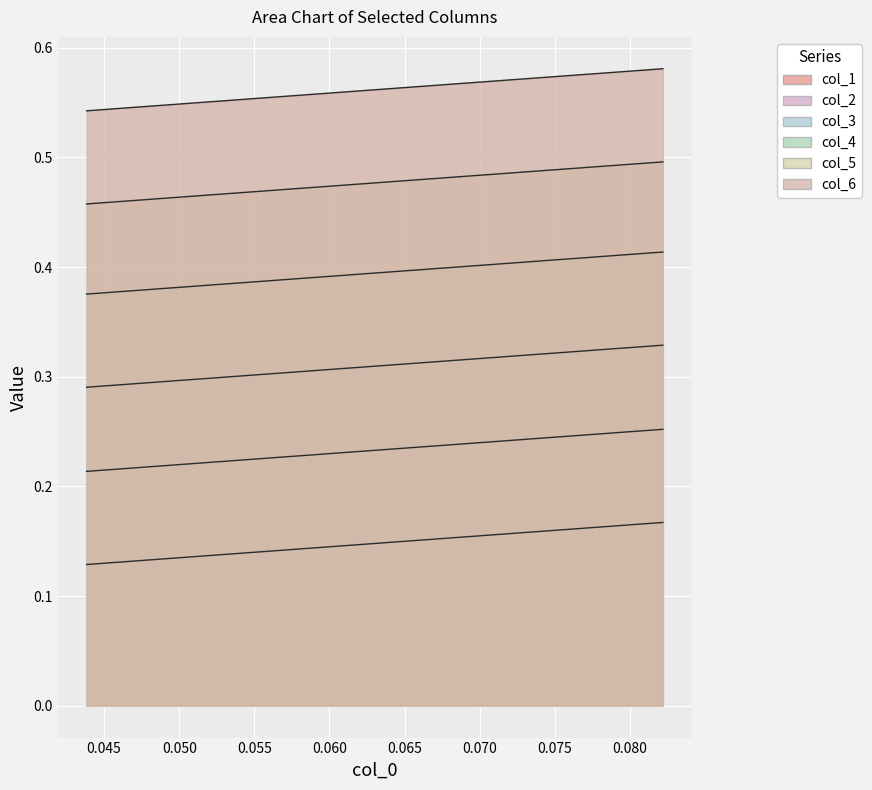

What is the value of the col_6 point at the 7th from the left?

0.6